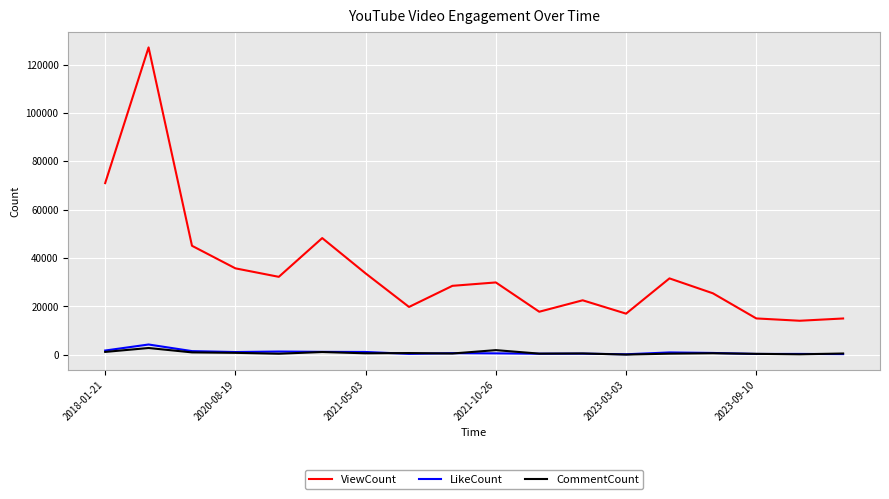

What is the lowest value of the CommentCount series?

113